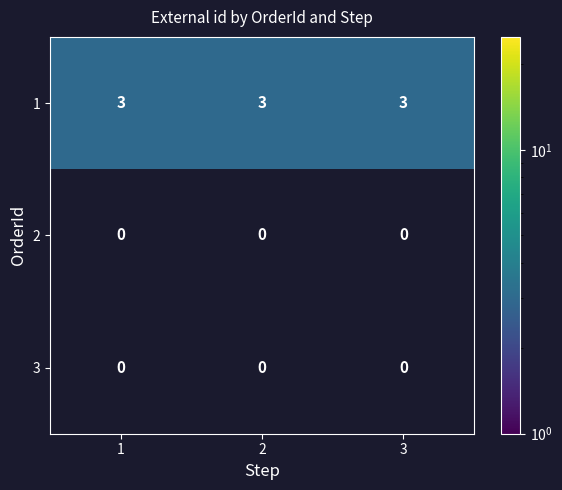

What is the sum of all 1 values?

9